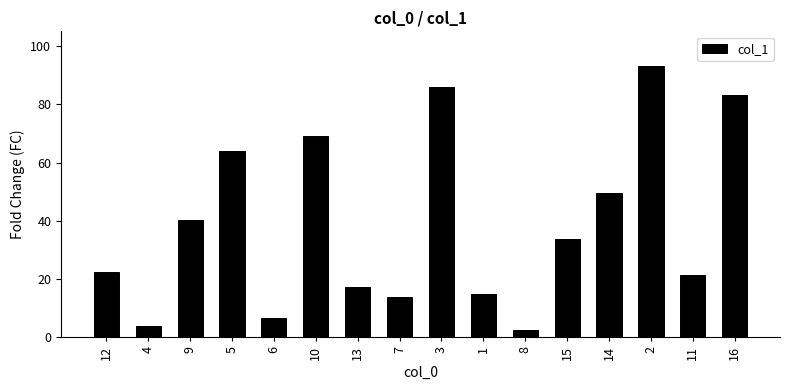

Reading left to right, list all the values displayed in this chart.

12=22.5	4=3.9	9=40.4	5=64.1	6=6.8	10=69.1	13=17.3	7=14.0	3=85.9	1=14.8	8=2.4	15=33.9	14=49.4	2=93.1	11=21.4	16=83.1